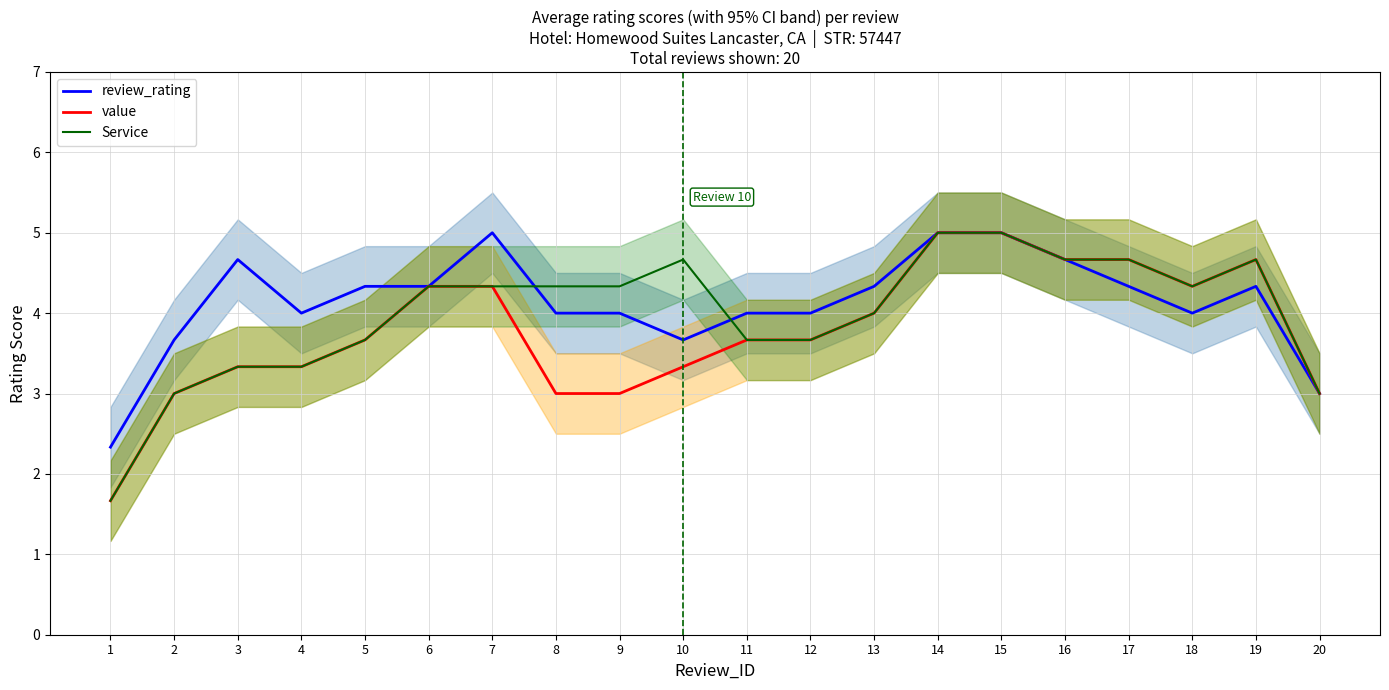

What is the average value of the review_rating series?

4.1